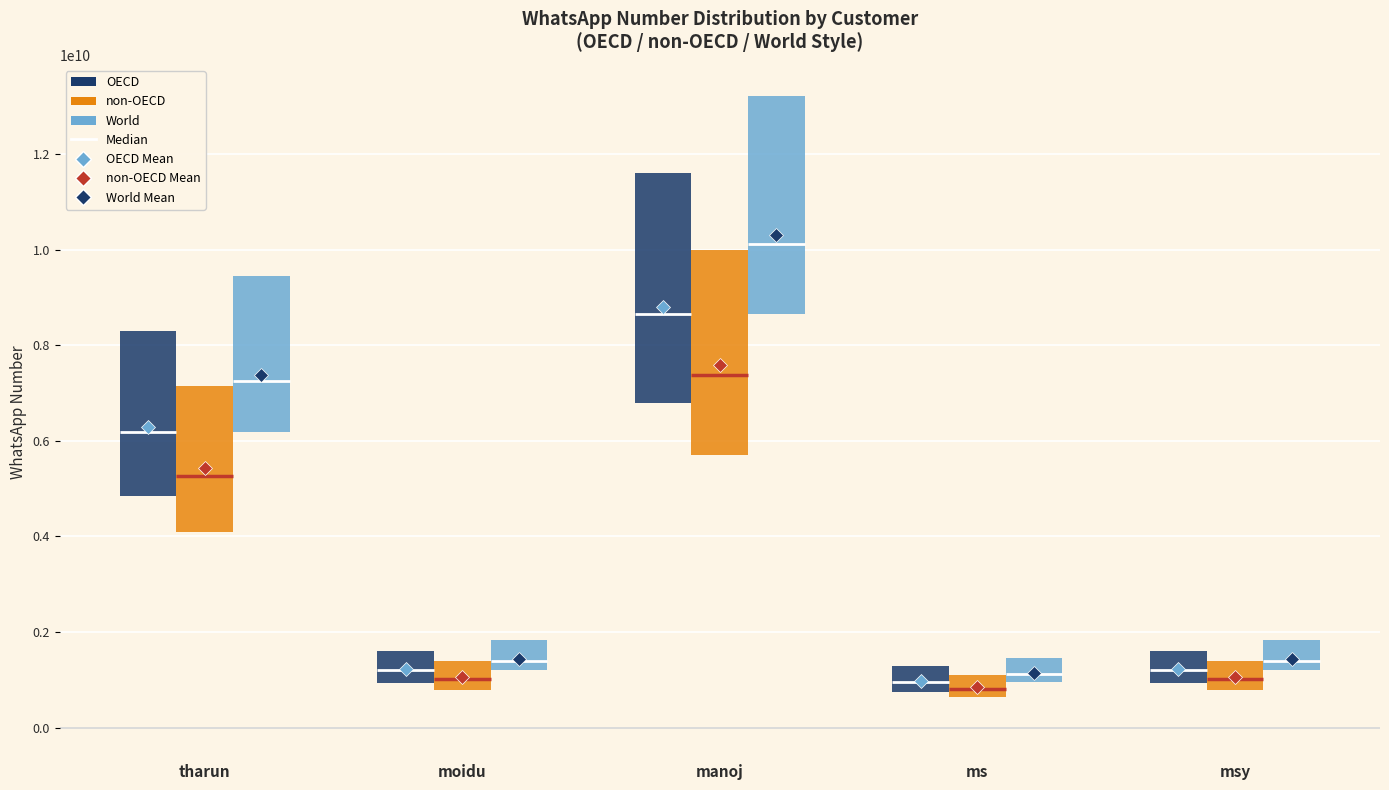

Where is the data nearest to the value 4954368705?

tharun